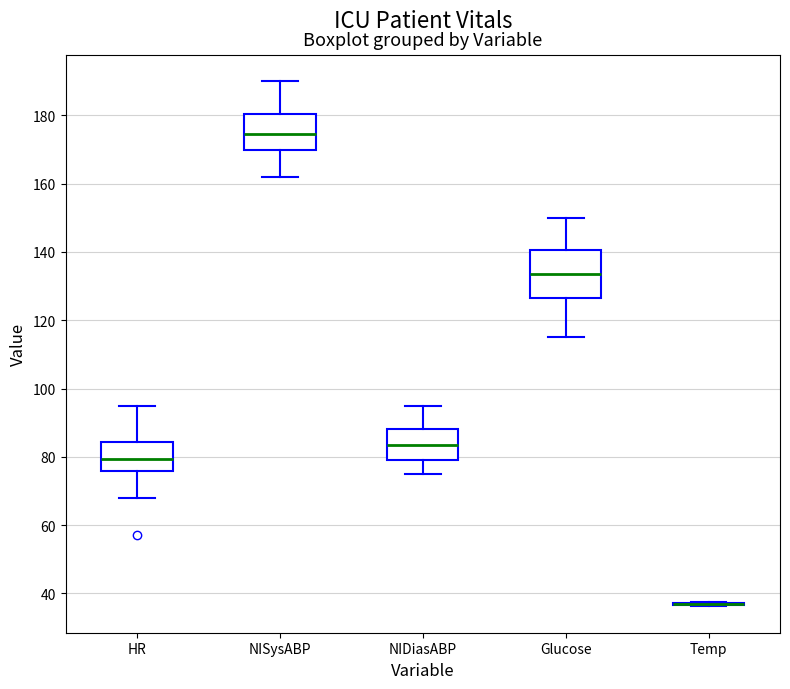

Which box is the tallest, from its lower edge to its upper edge?

Glucose